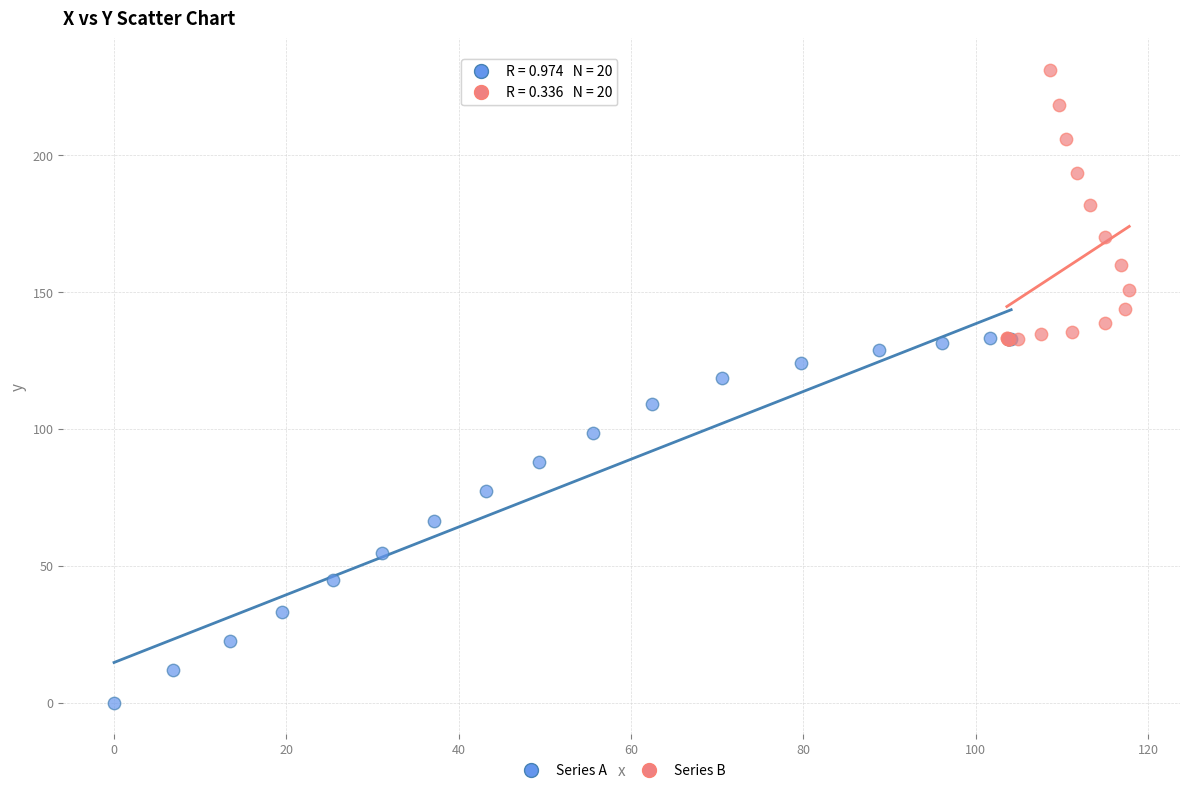

Which series contains the lowest Y value?

Series A